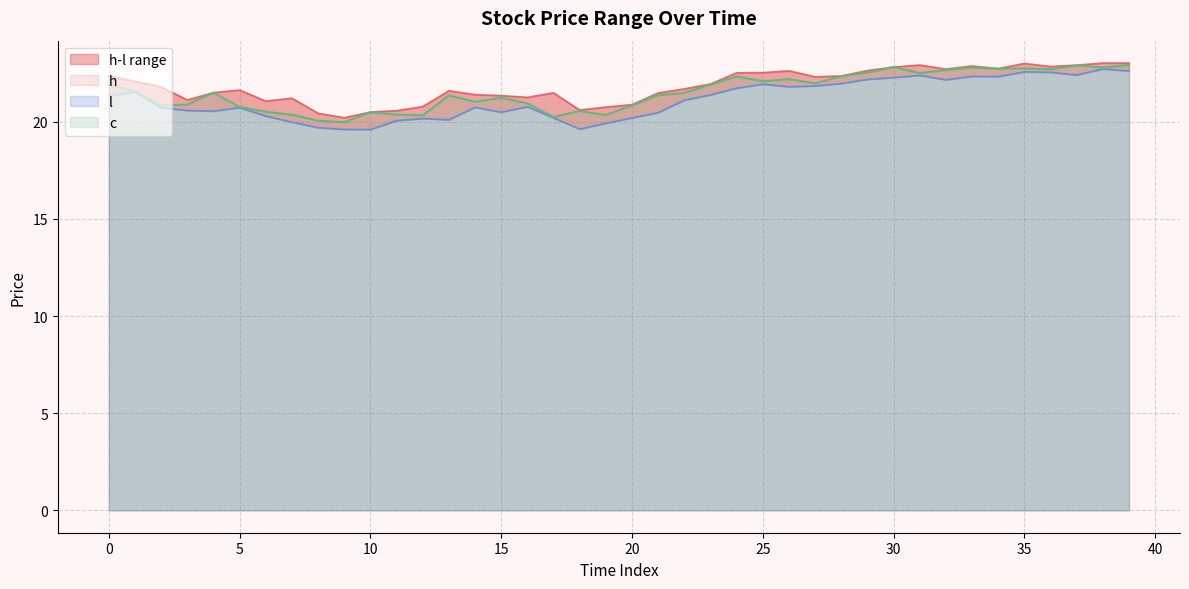

Rank the categories by l value from lowest to highest.

10, 9, 18, 8, 19, 7, 11, 13, 12, 17, 20, 6, 21, 15, 4, 3, 2, 5, 14, 16, 22, 0, 23, 1, 24, 26, 27, 25, 28, 32, 29, 30, 34, 33, 31, 37, 36, 35, 39, 38